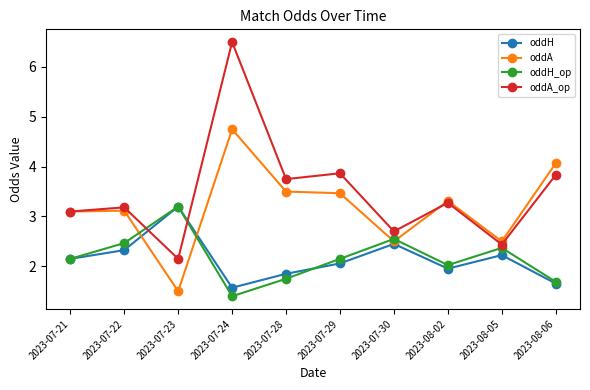

How many lines are shown in the chart?

4